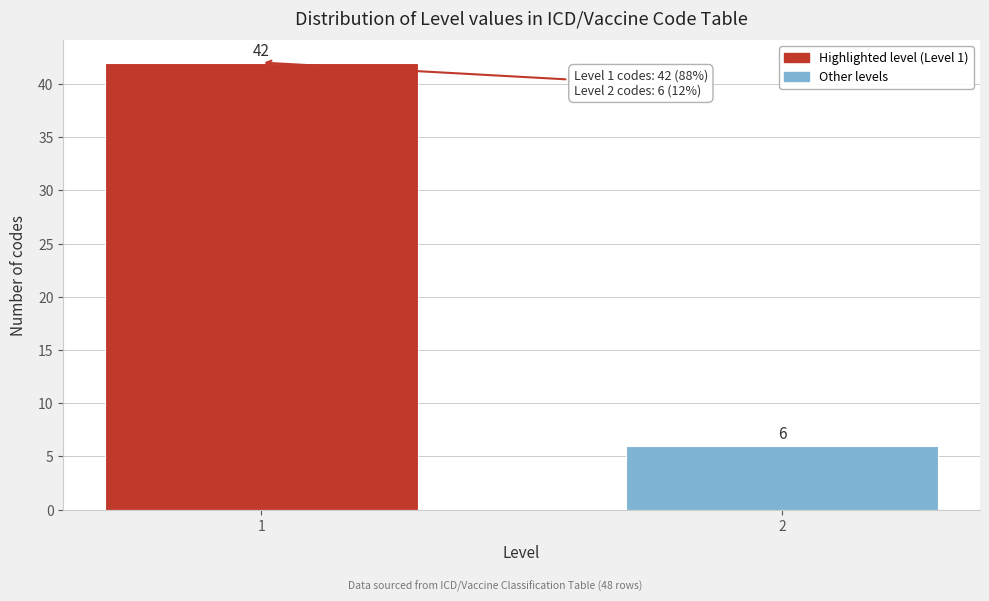

Reading left to right, what are all the values shown in this chart?

42	6